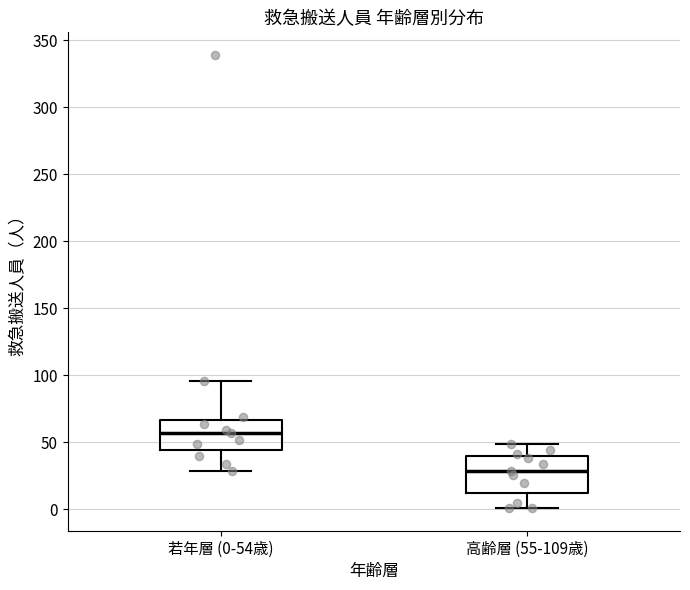

Where is the lower edge of the box for 若年層 (0-54歳) on the y-axis? The values are not printed on the chart, so give them approximately, as read against the axis.

45